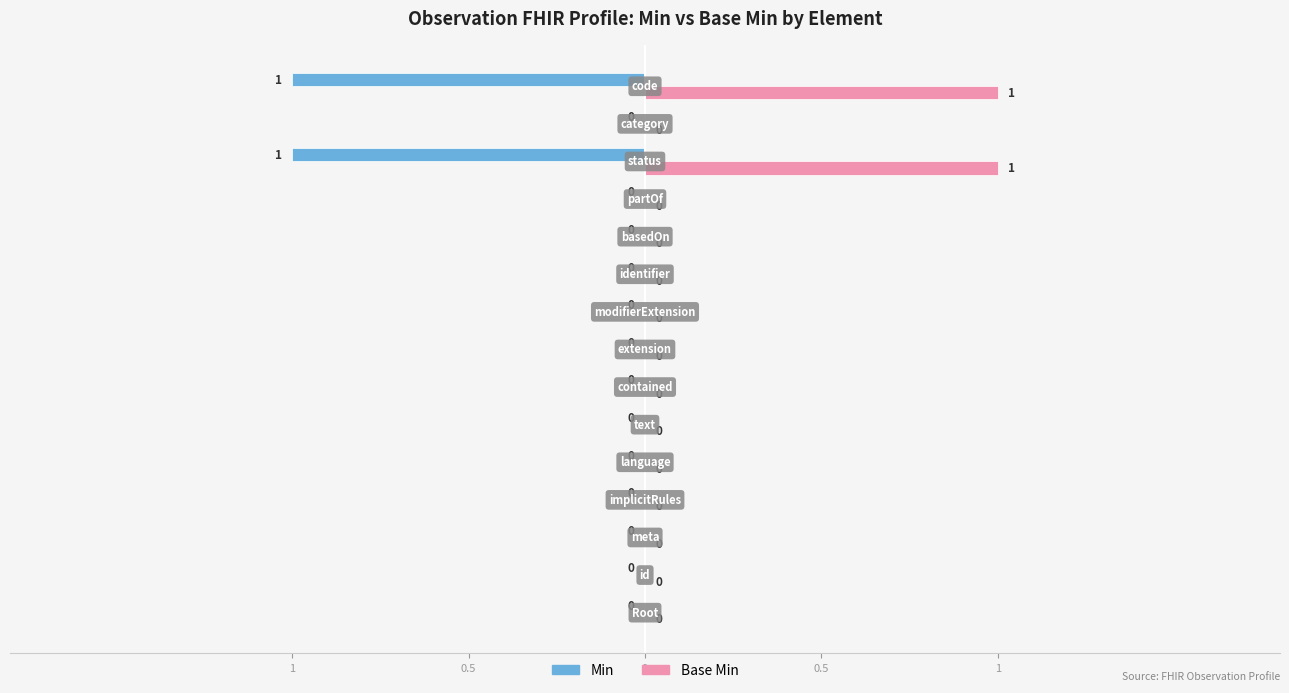

What are all the series names shown in the legend?

Min, Base Min